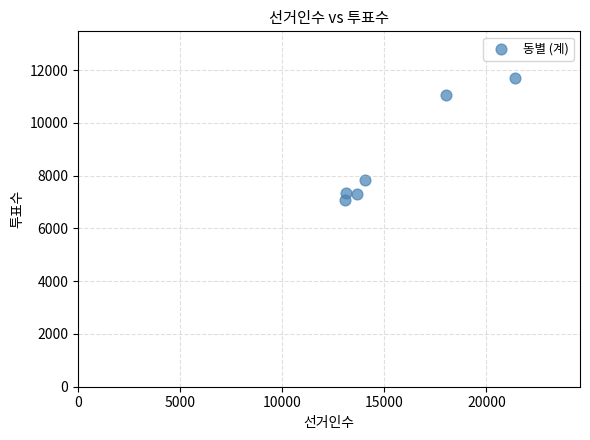

What is the range of X values (max minus min)?

8312